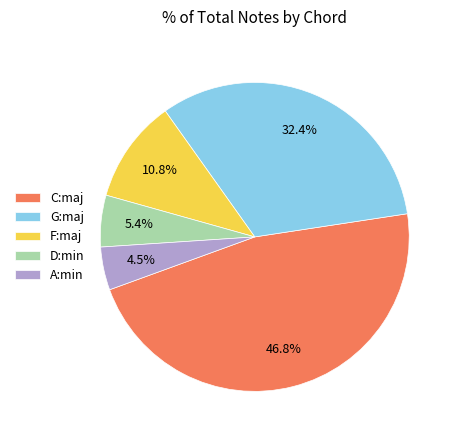

Count the number of slices in the pie.

5